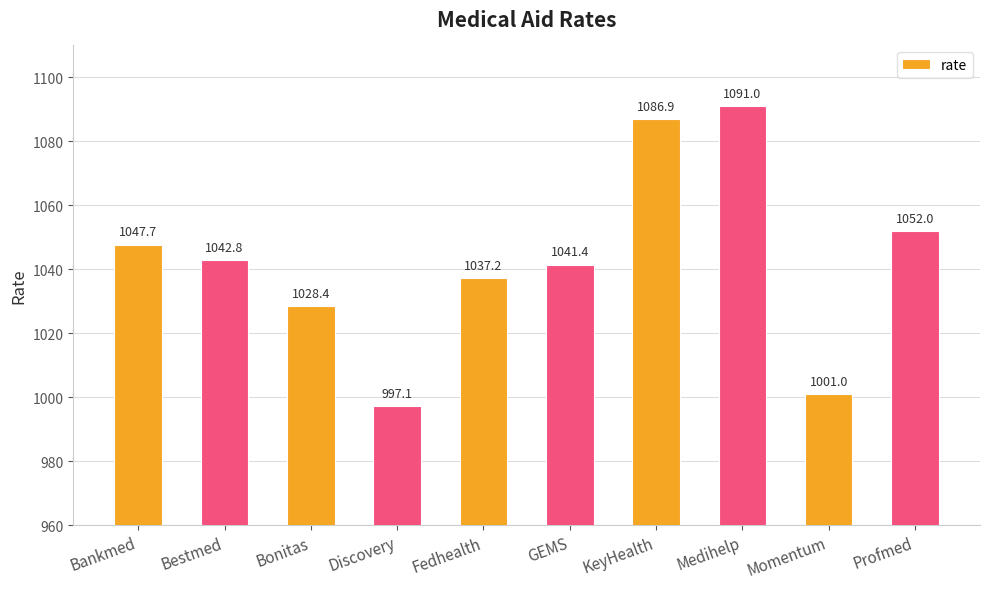

At which category does the chart reach its peak across all series?

Medihelp